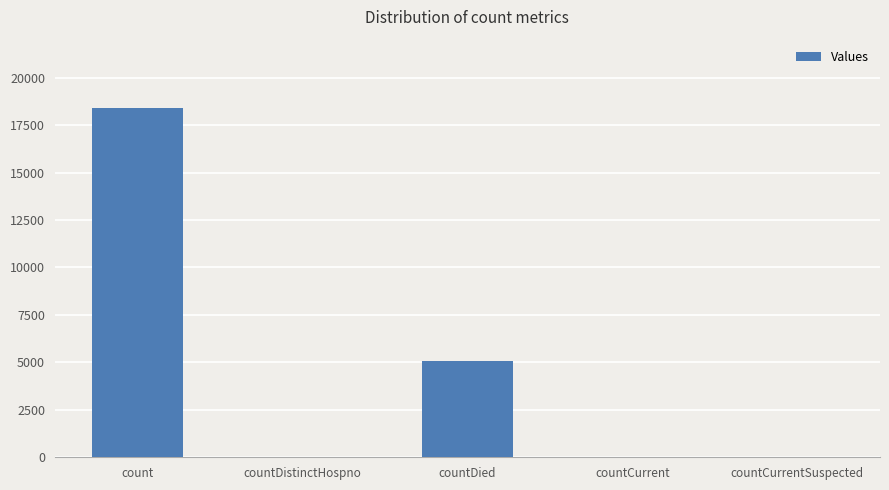

The value at count is 18374. True or false?

True